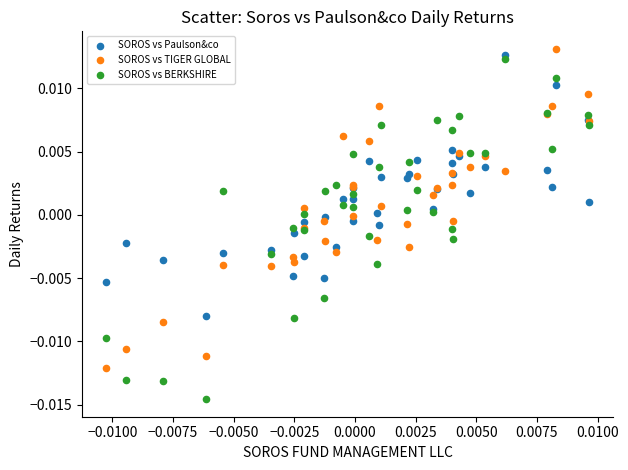

What are all the series names shown in the legend?

SOROS vs Paulson&co, SOROS vs TIGER GLOBAL, SOROS vs BERKSHIRE